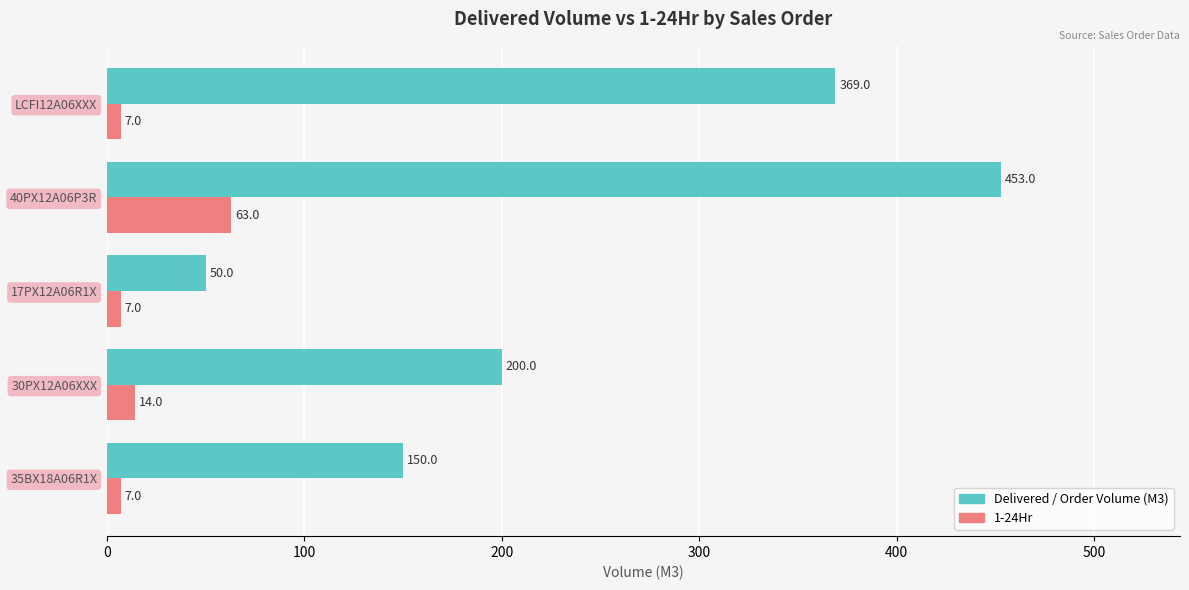

Rank the series by their average value, from lowest to highest.

1-24Hr, Delivered / Order Volume (M3)